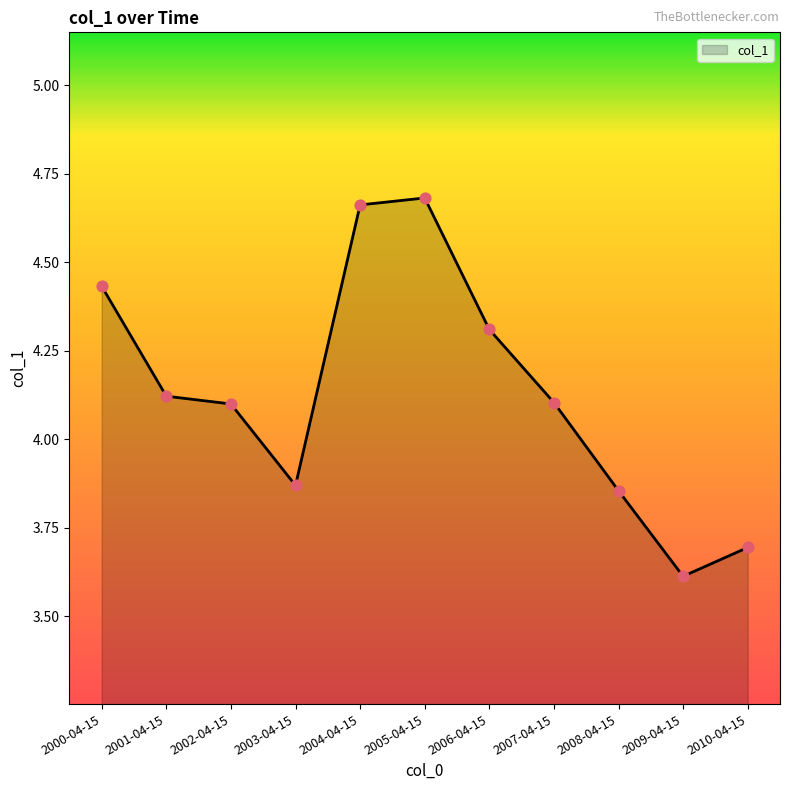

Which has a higher value, 2008-04-15 or 2004-04-15?

2004-04-15